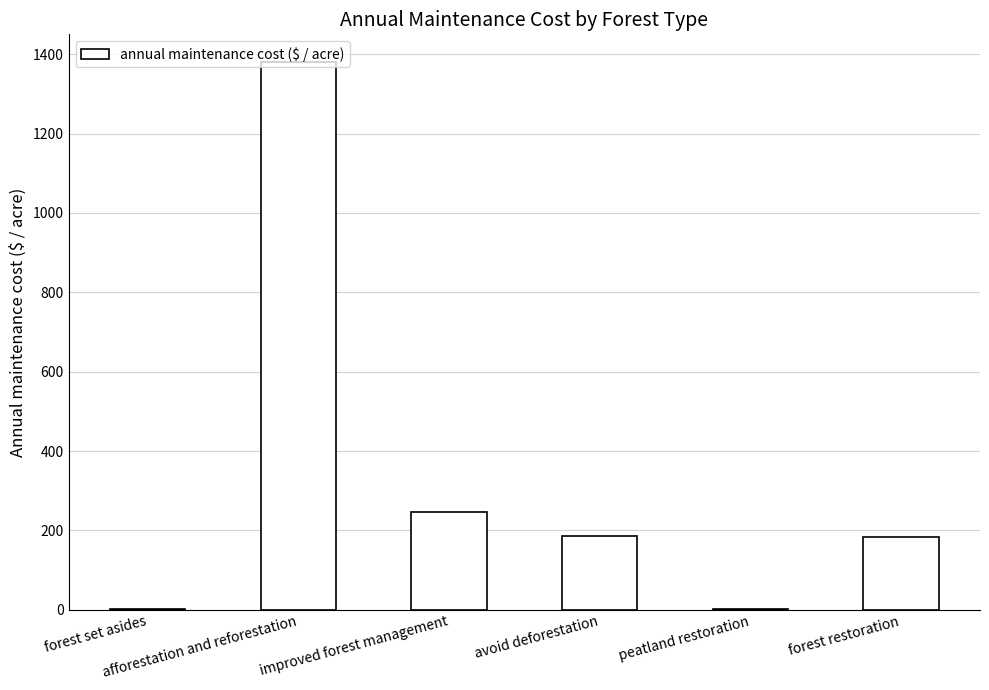

What is the sum of all values?

1999.7